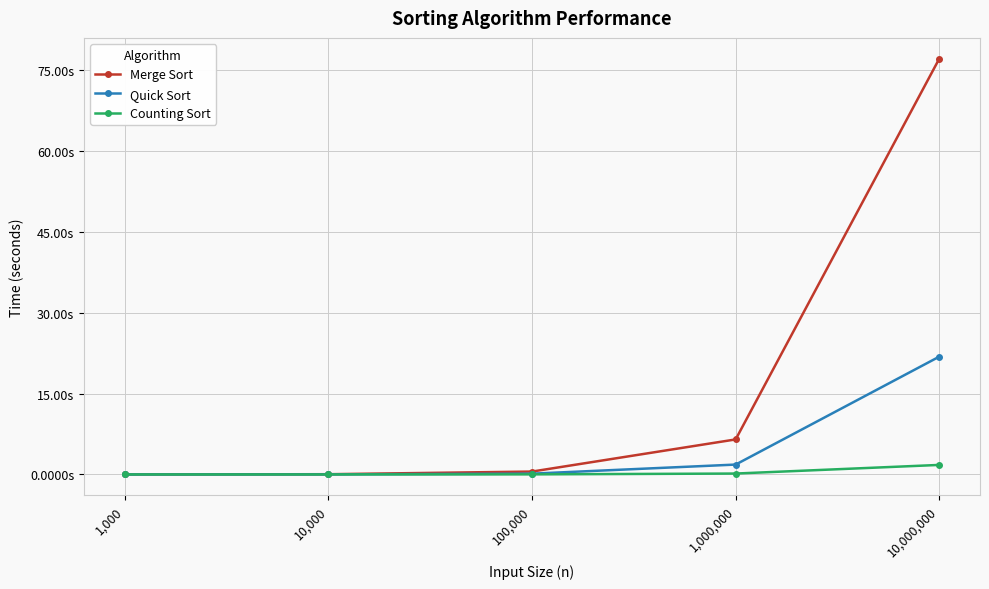

Is this an area chart (filled region under the line)?

No